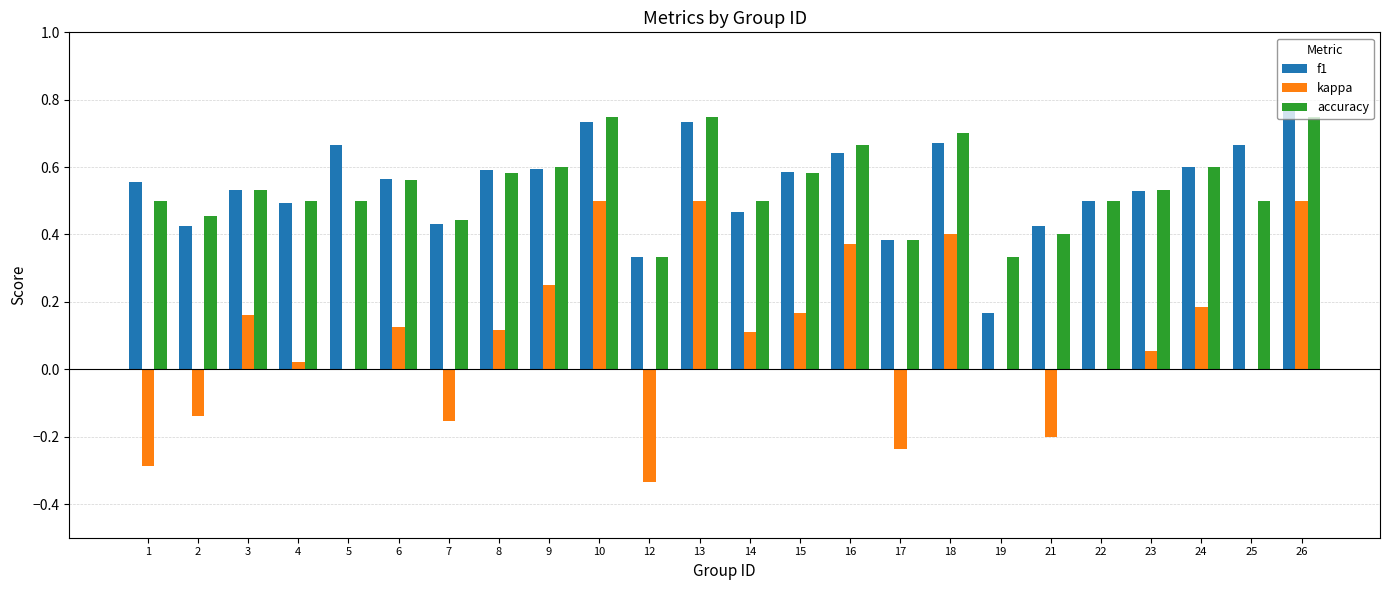

What is the sum of all kappa values?

2.1